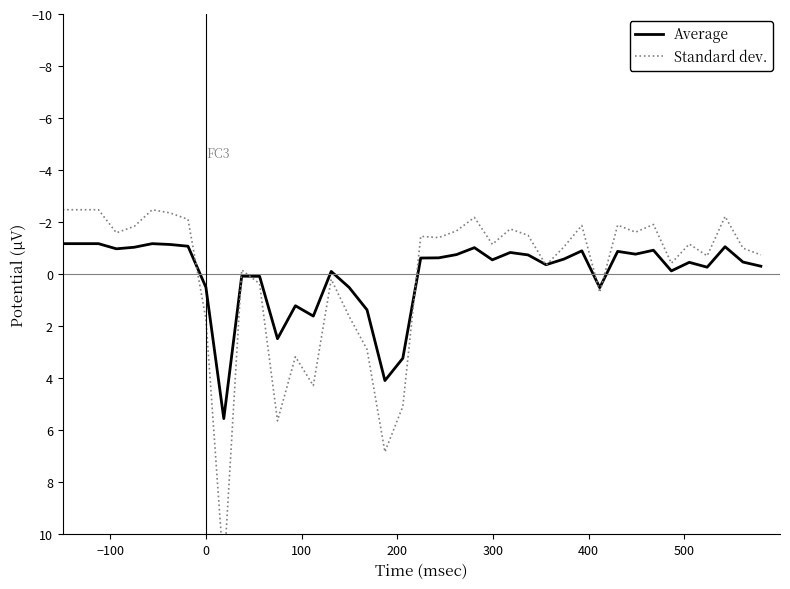

What are all the series names shown in the legend?

Average, Standard dev.